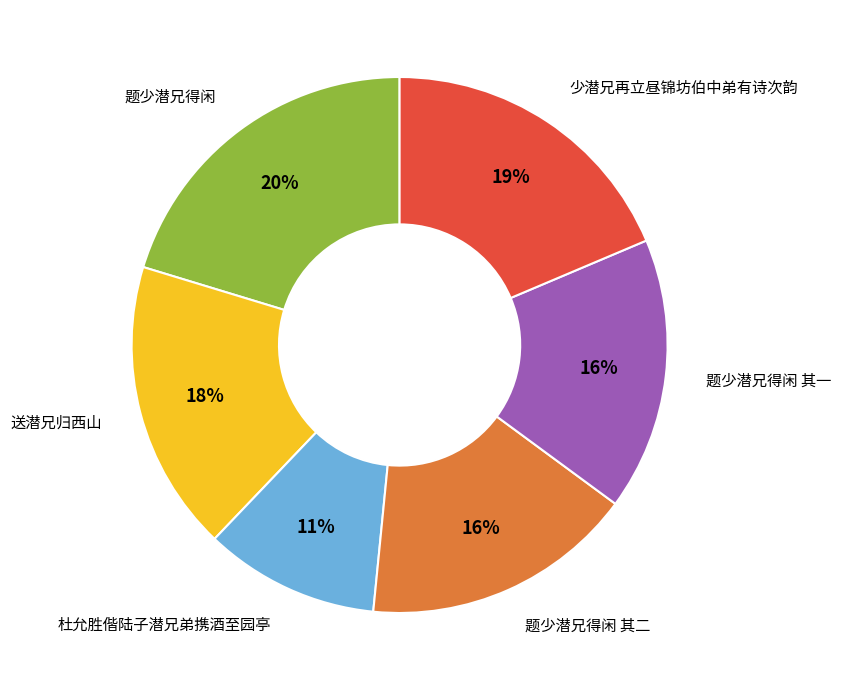

Do 题少潜兄得闲 and 题少潜兄得闲 其二 together represent more than half of the pie?

No